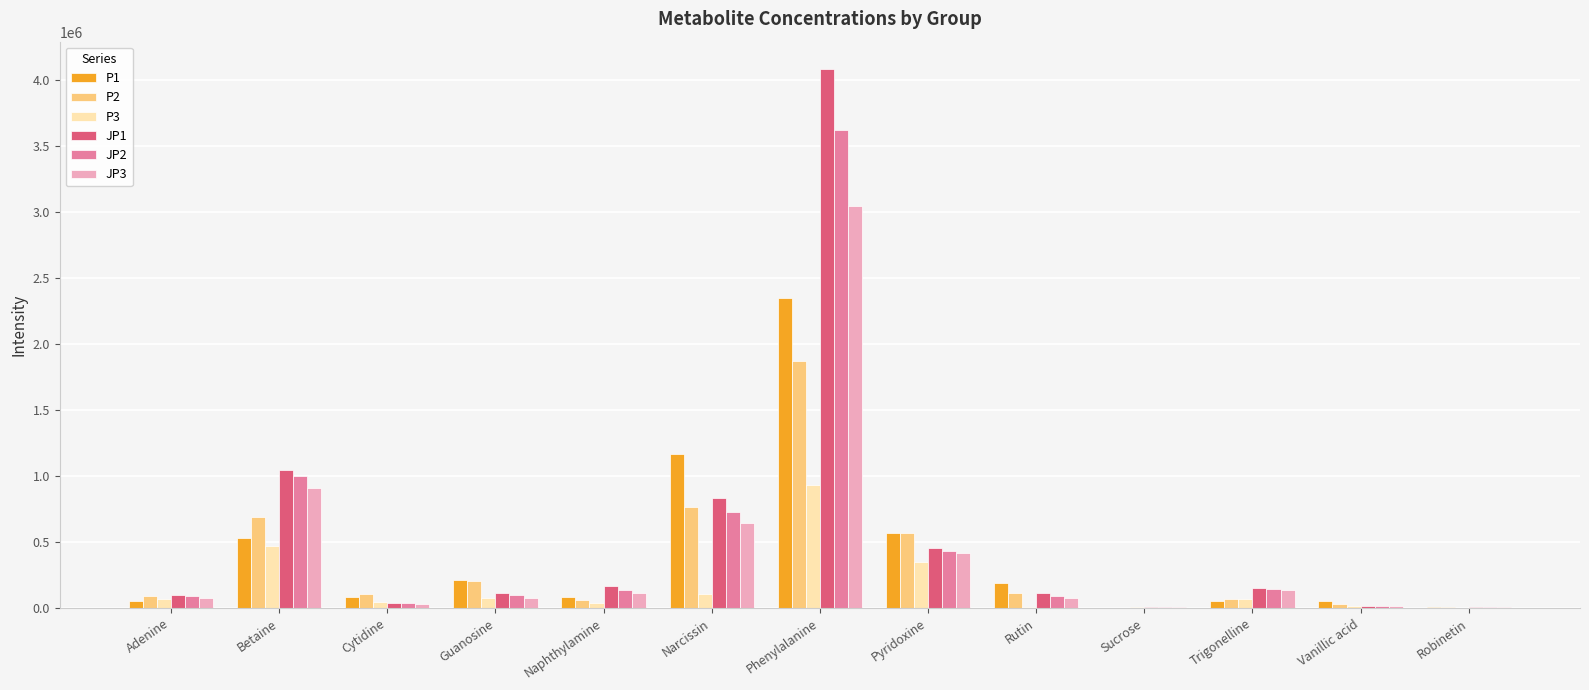

At which category is the sum across all series the highest?

Phenylalanine